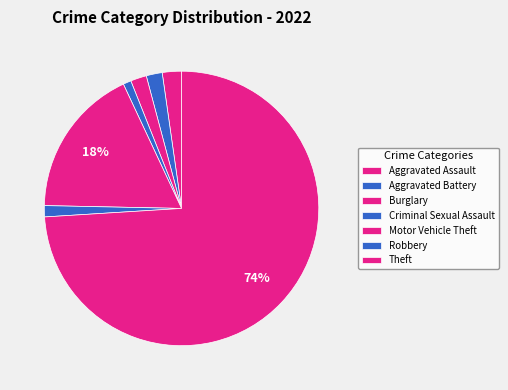

Which has a higher value, Theft or Burglary?

Theft